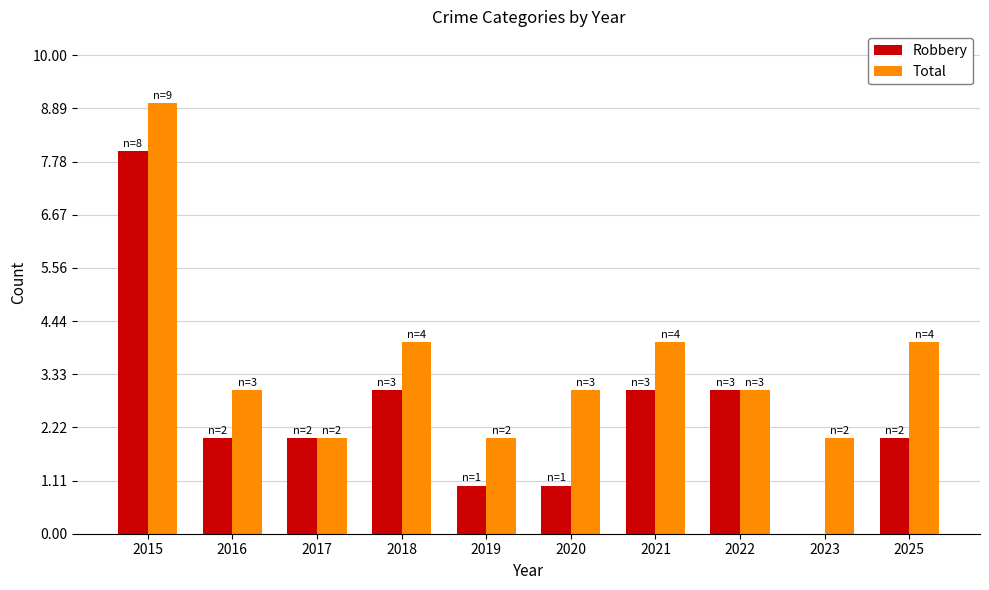

Reading left to right, extract all data points from this chart.

Robbery: 2015=8	2016=2	2017=2	2018=3	2019=1	2020=1	2021=3	2022=3	2023=0	2025=2
Total: 2015=9	2016=3	2017=2	2018=4	2019=2	2020=3	2021=4	2022=3	2023=2	2025=4